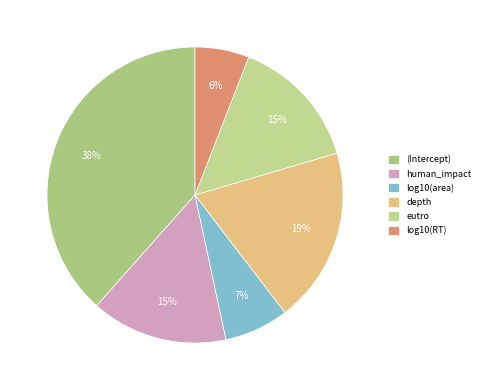

How many segments does this pie chart have?

6